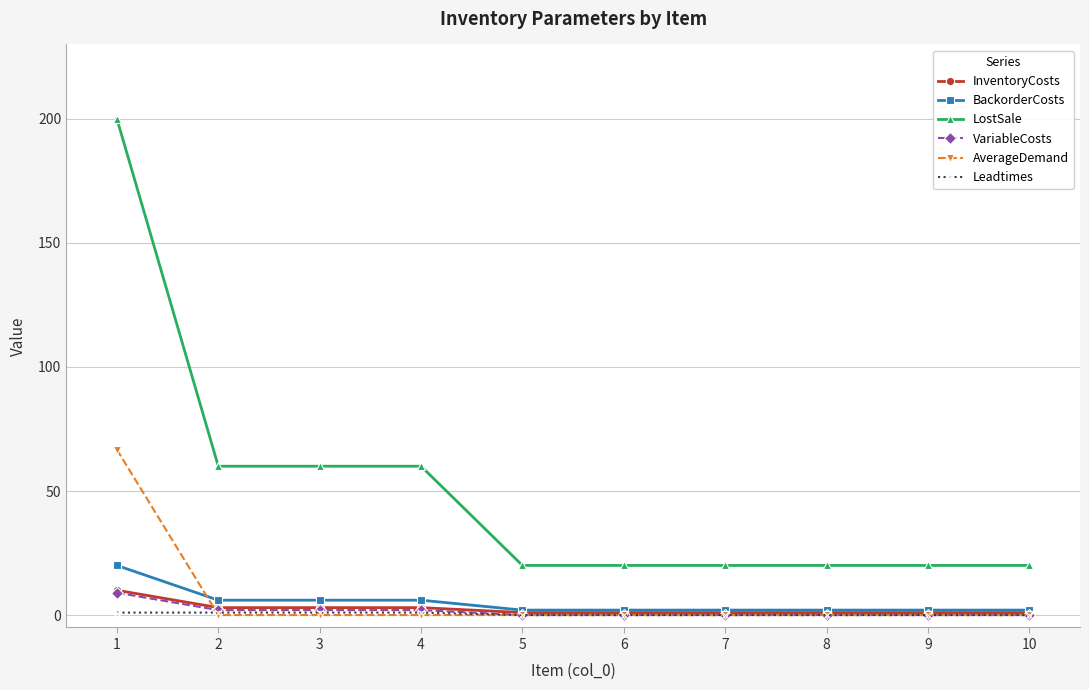

What is the total value across all series at 6?

23.0